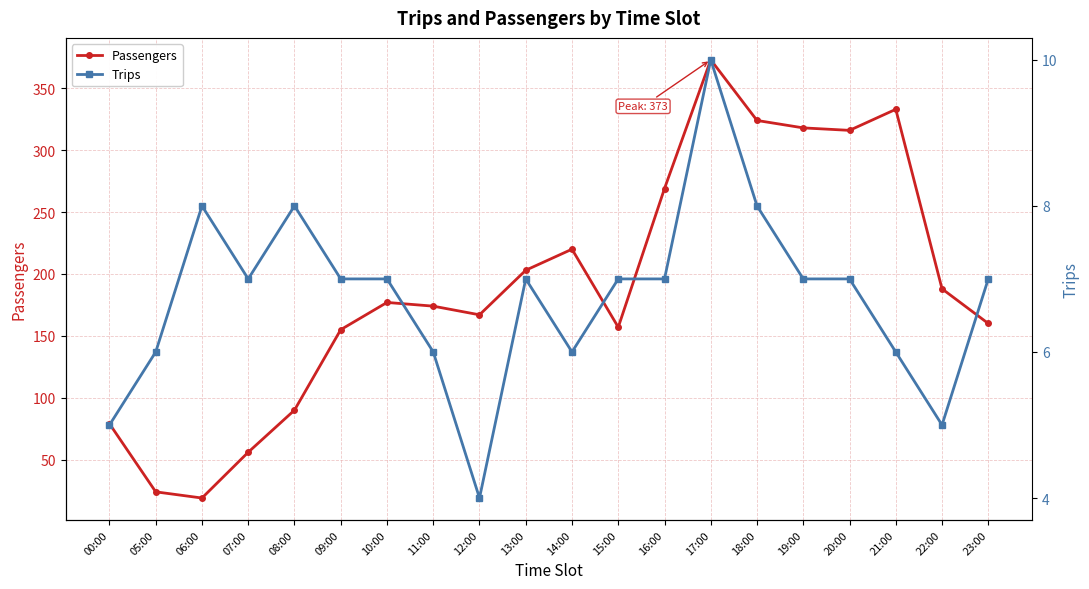

How many lines are shown in the chart?

2